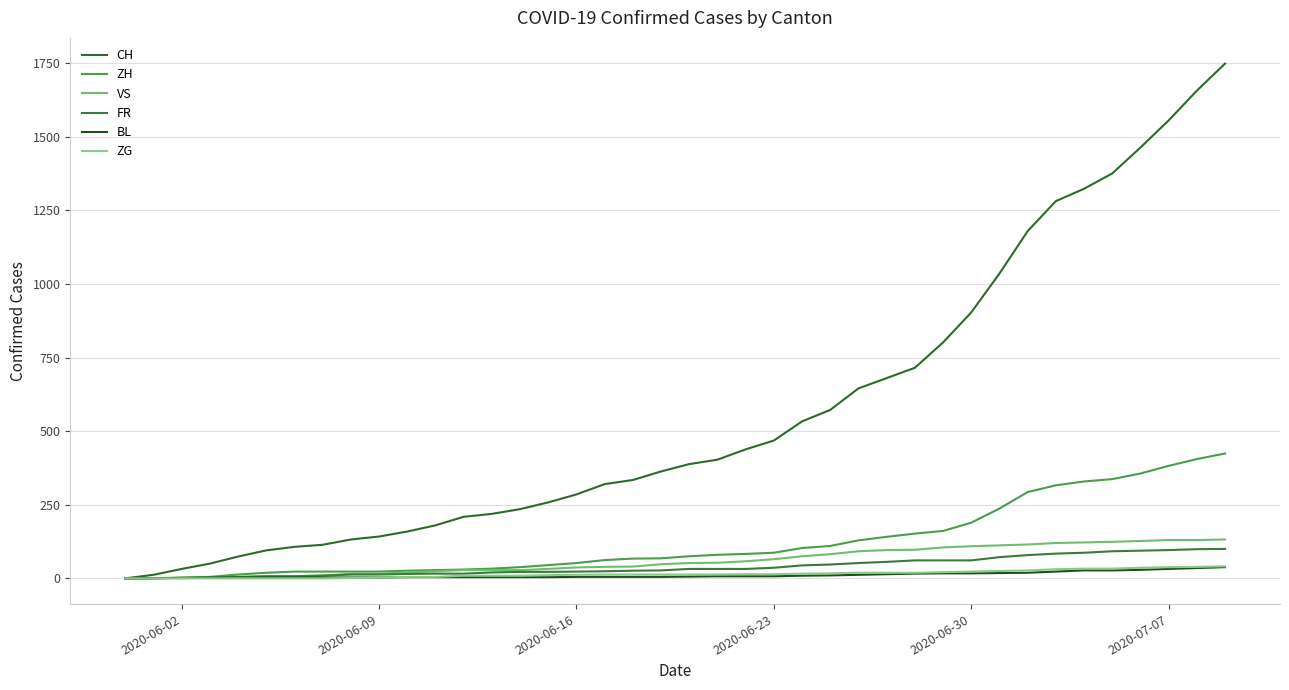

True or false: FR and BL cross at least once.

True